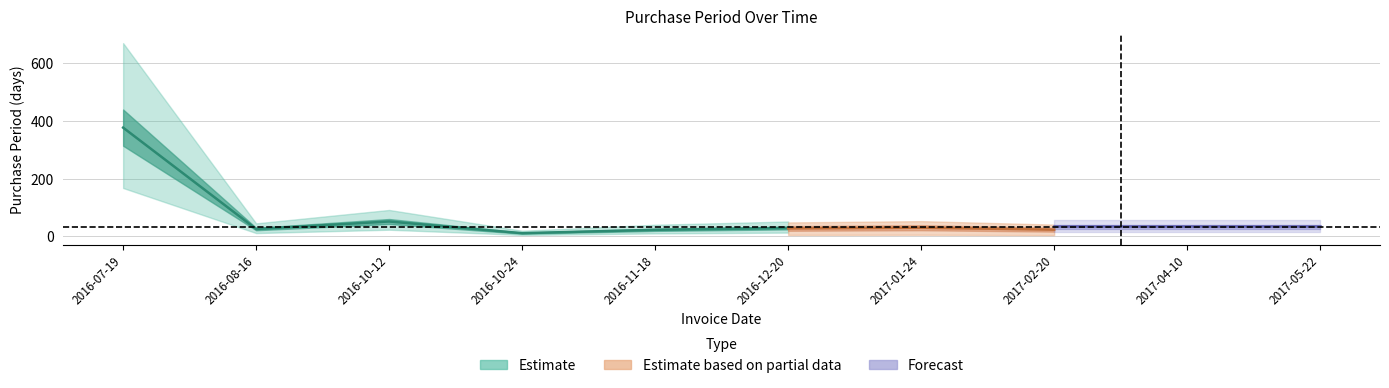

How many points are higher than both their immediate neighbors (excluding endpoints)?

3